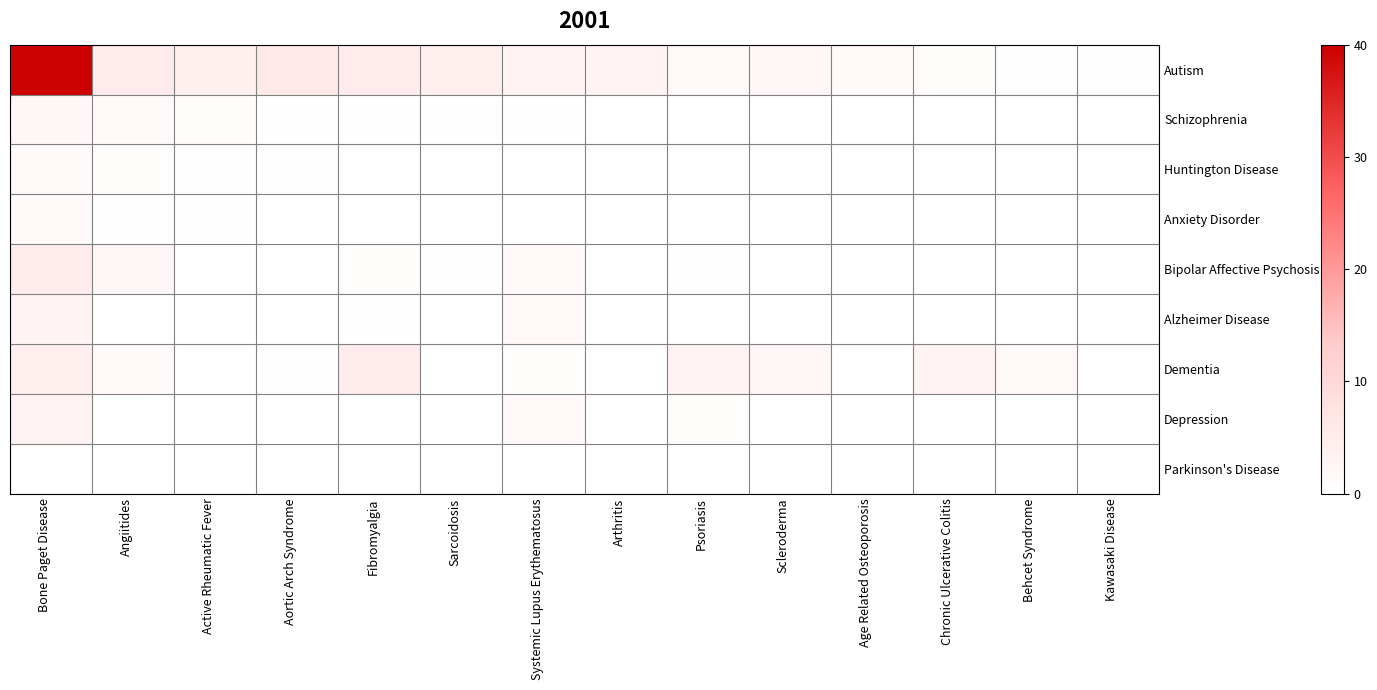

Which label corresponds to the smallest value in the chart?

Arthritis